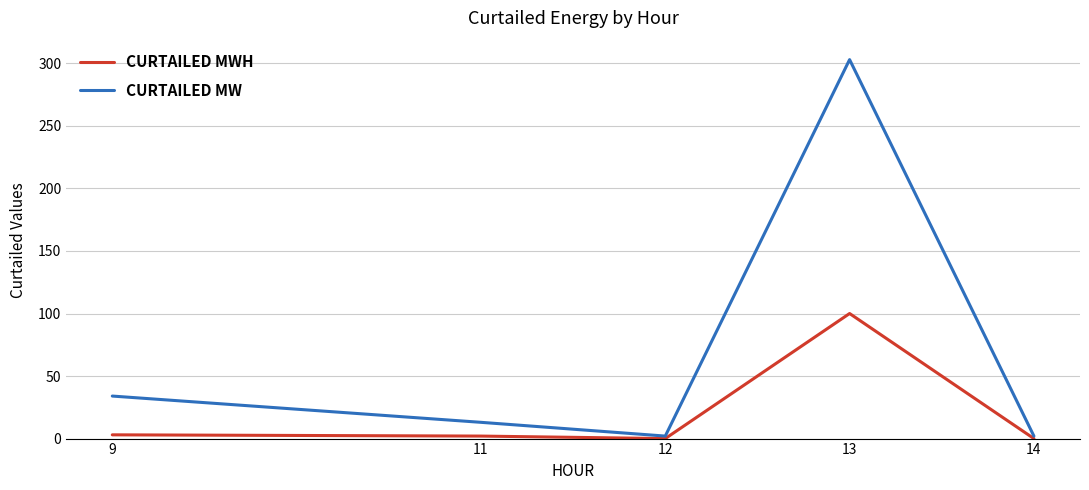

Which series has the widest spread of values?

CURTAILED MW